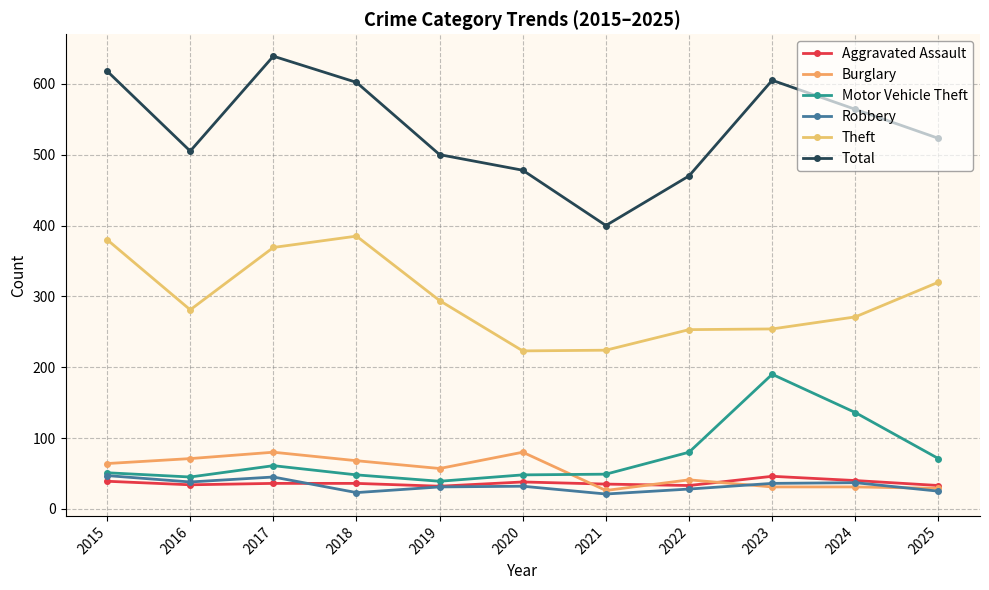

How many interior local peaks does the Robbery series have?

3